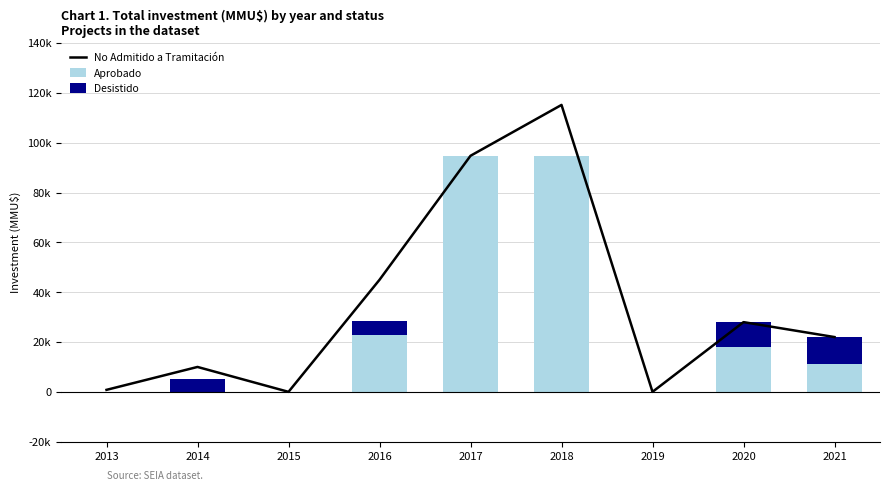

Between 2018 and 2017, which is larger?

2018